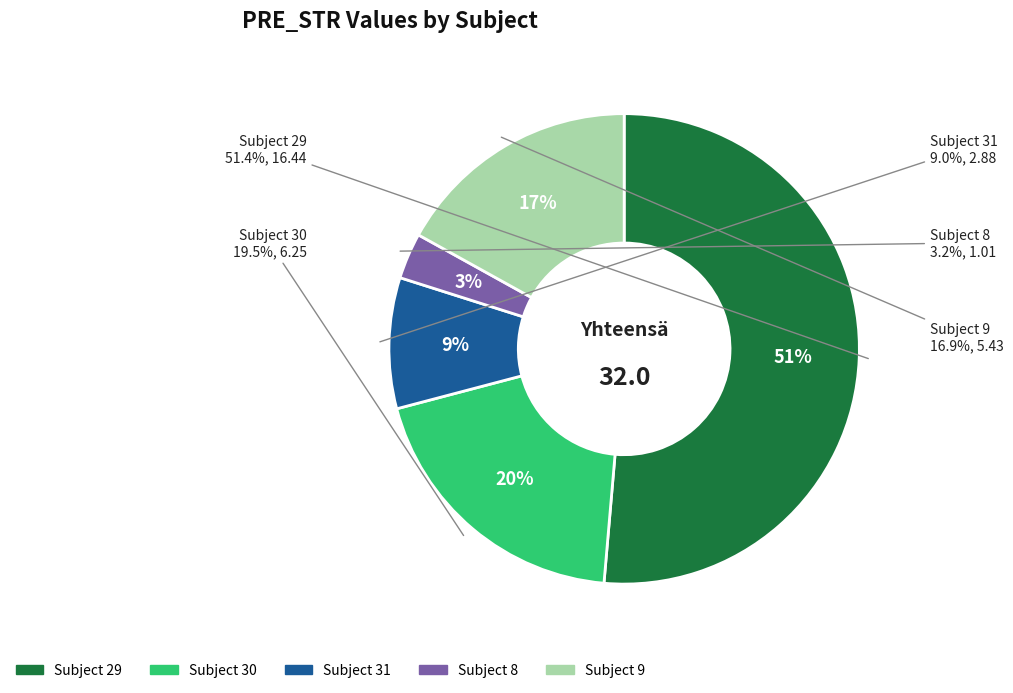

Which slice is the smallest?

8